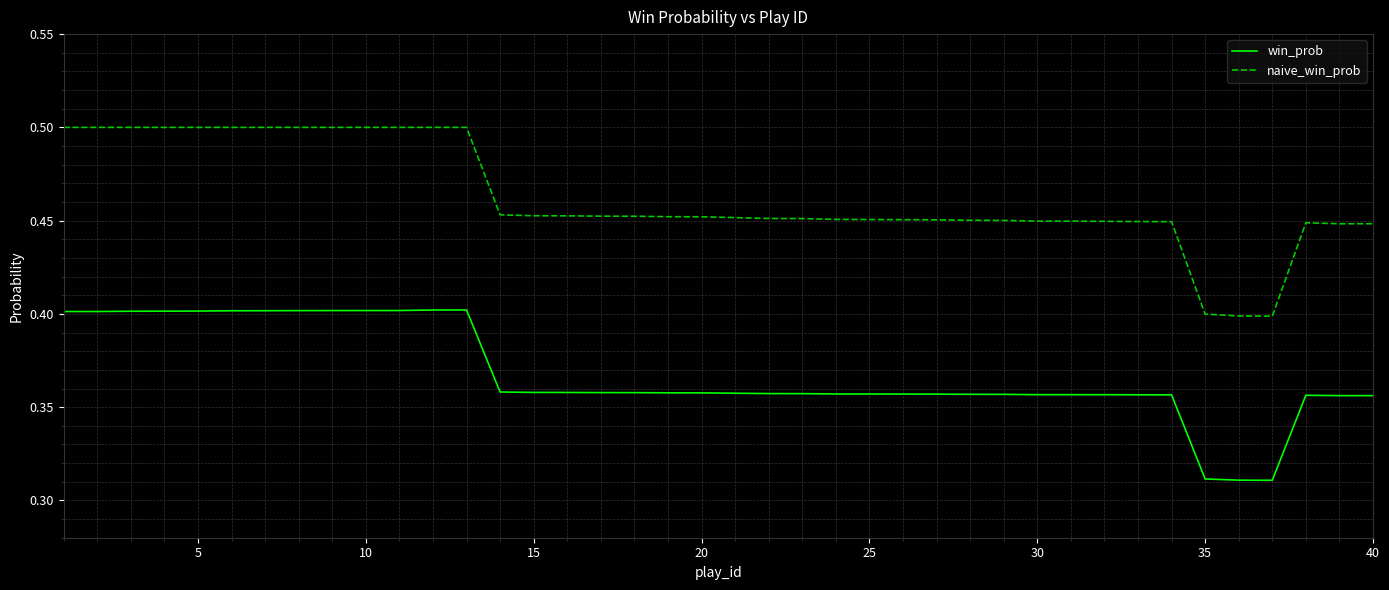

Which series has the widest spread of values?

naive_win_prob